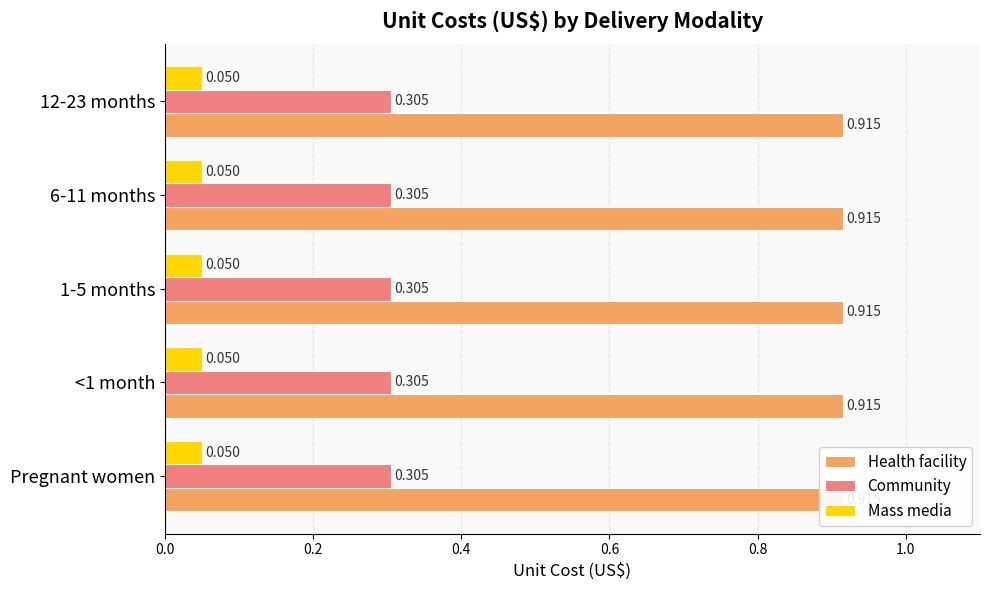

Reading left to right, transcribe all the data shown in this chart.

Health facility: Pregnant women=0.9	<1 month=0.9	1-5 months=0.9	6-11 months=0.9	12-23 months=0.9
Community: Pregnant women=0.3	<1 month=0.3	1-5 months=0.3	6-11 months=0.3	12-23 months=0.3
Mass media: Pregnant women=0.1	<1 month=0.1	1-5 months=0.1	6-11 months=0.1	12-23 months=0.1